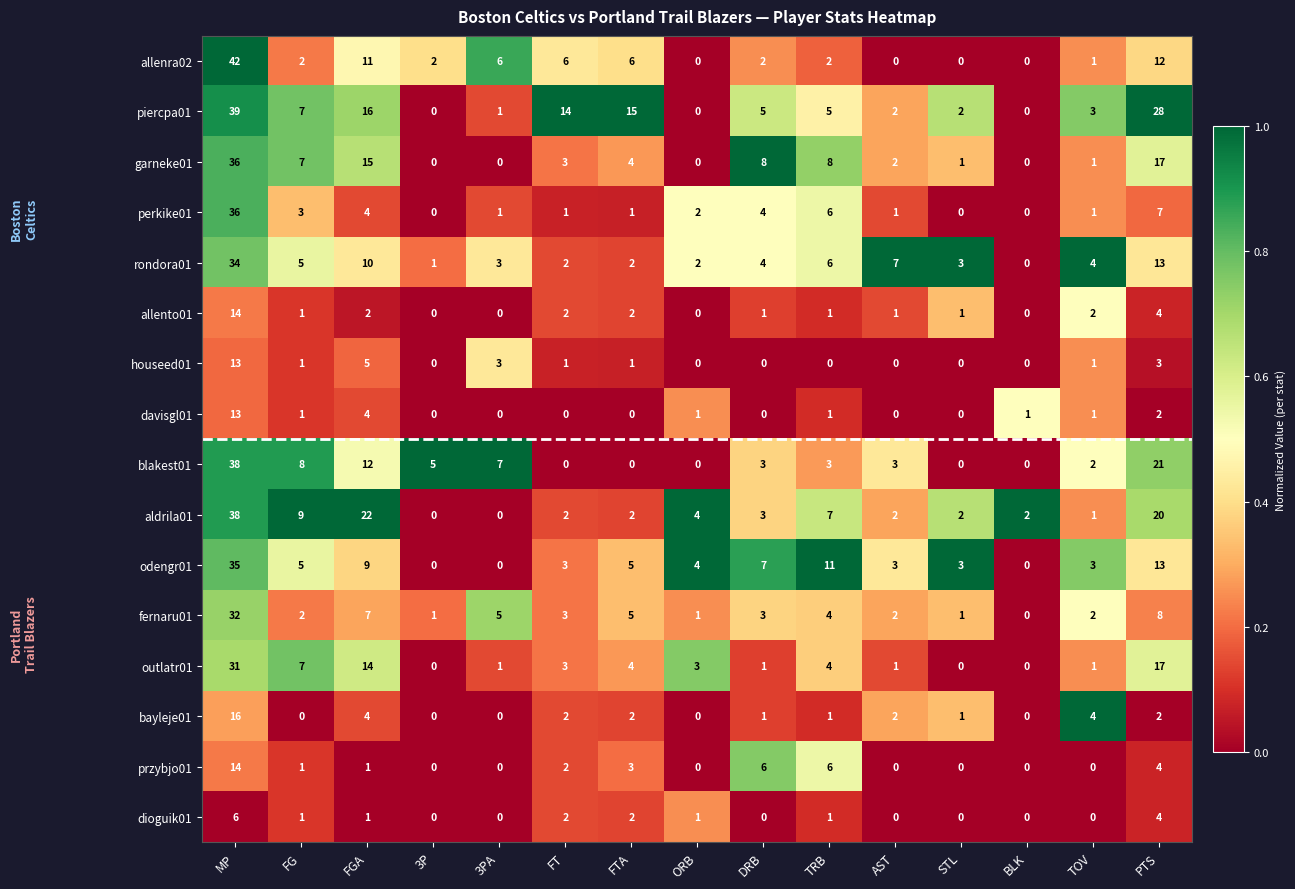

What is the spread (max minus min) of values at FT?

14